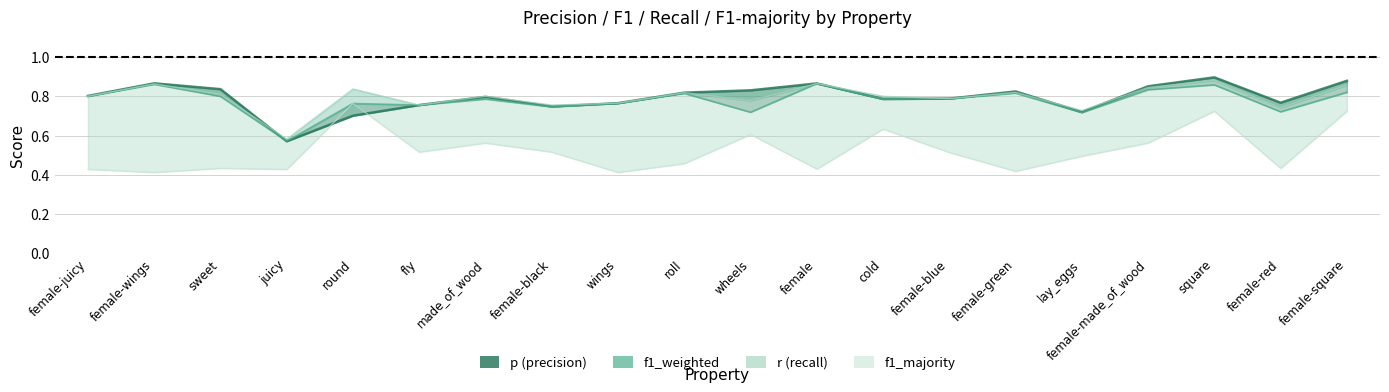

Where is the first local maximum?

female-wings